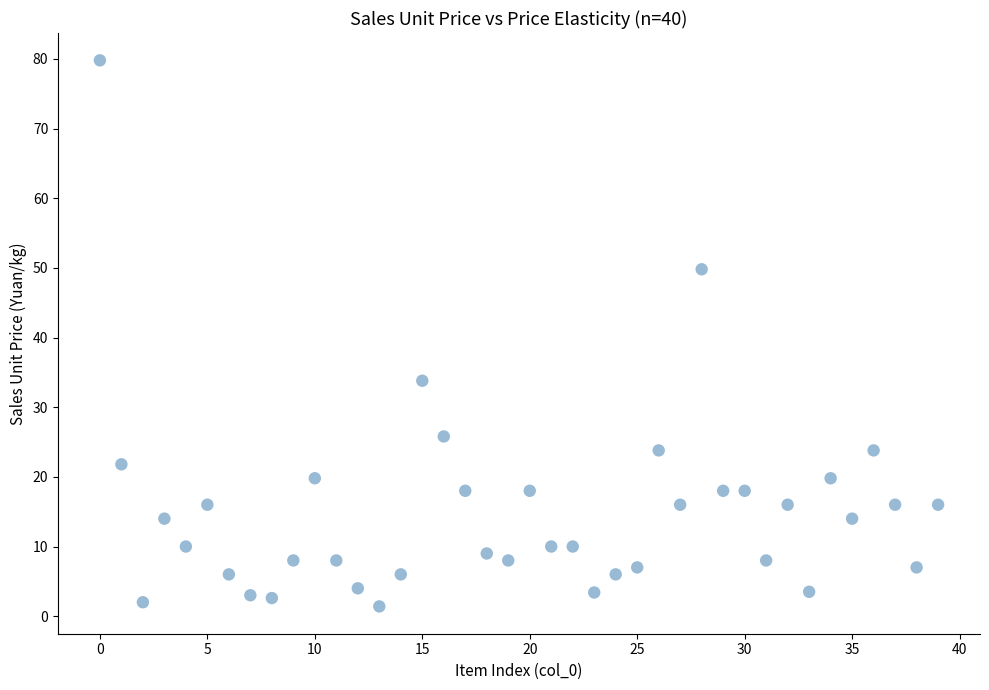

What Y value in the scatter plot is closest to 40?

33.8